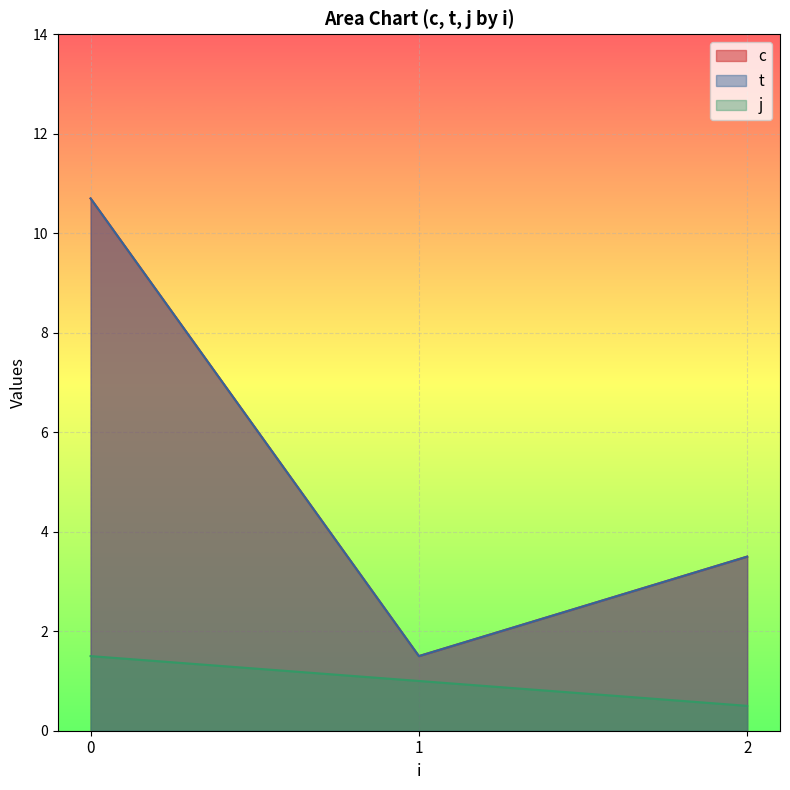

What is the difference between the c values at 0 and 1?

8.2